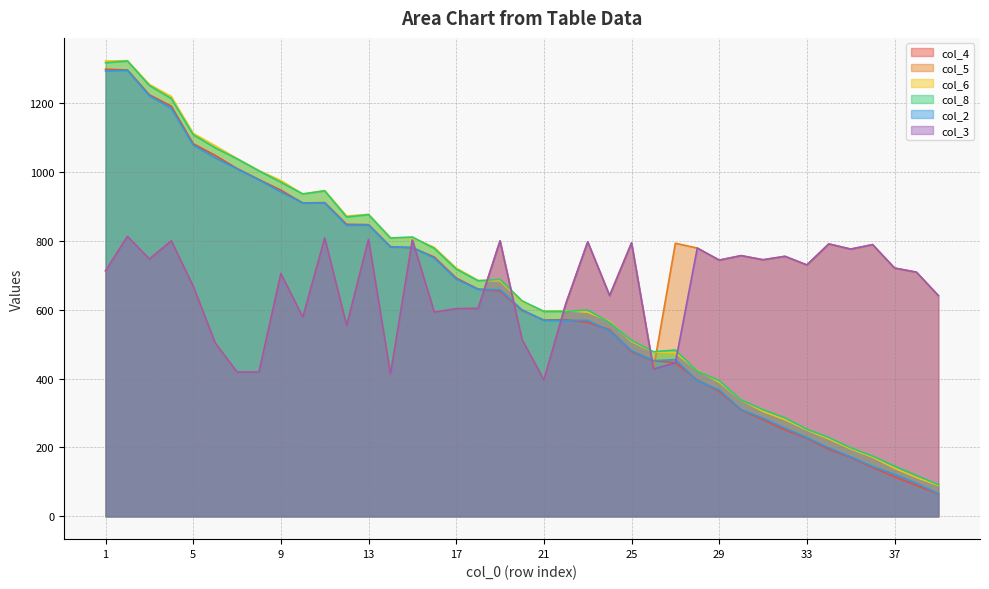

What value does the col_4 series have at 21?

570